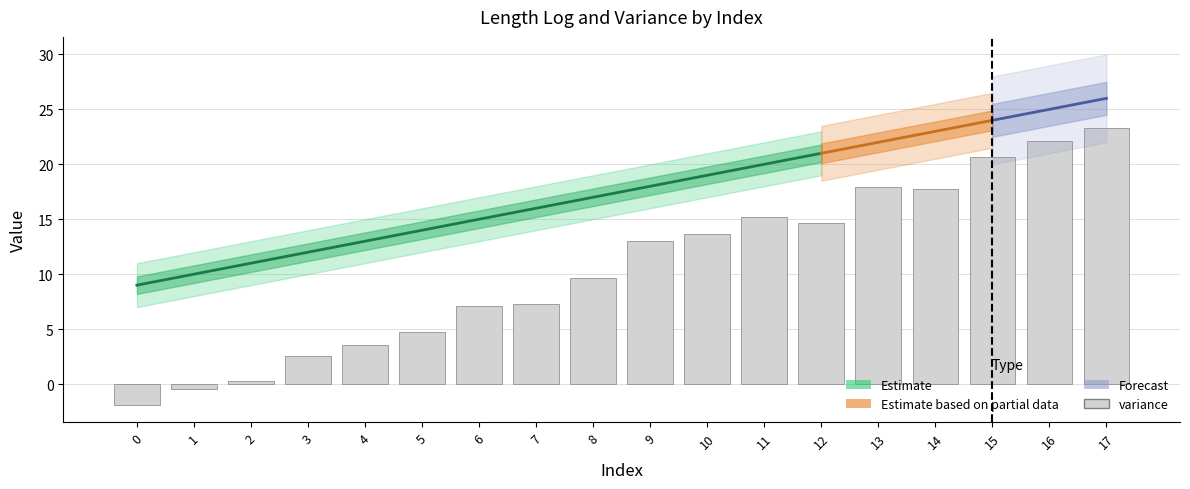

What is the smallest value displayed?

-1.9